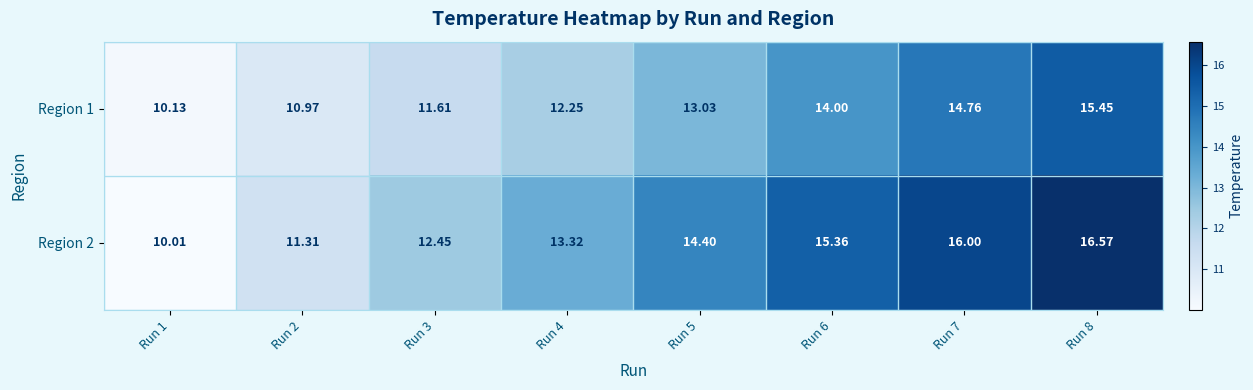

Is the value of Region 1 at Run 7 greater than the value of Region 2 at Run 4?

Yes